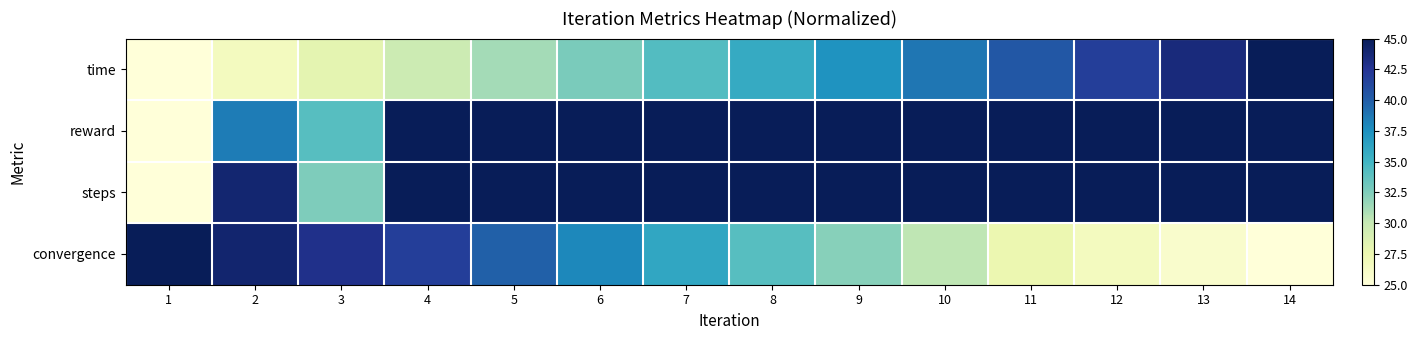

At which category does the chart reach its peak across all series?

14